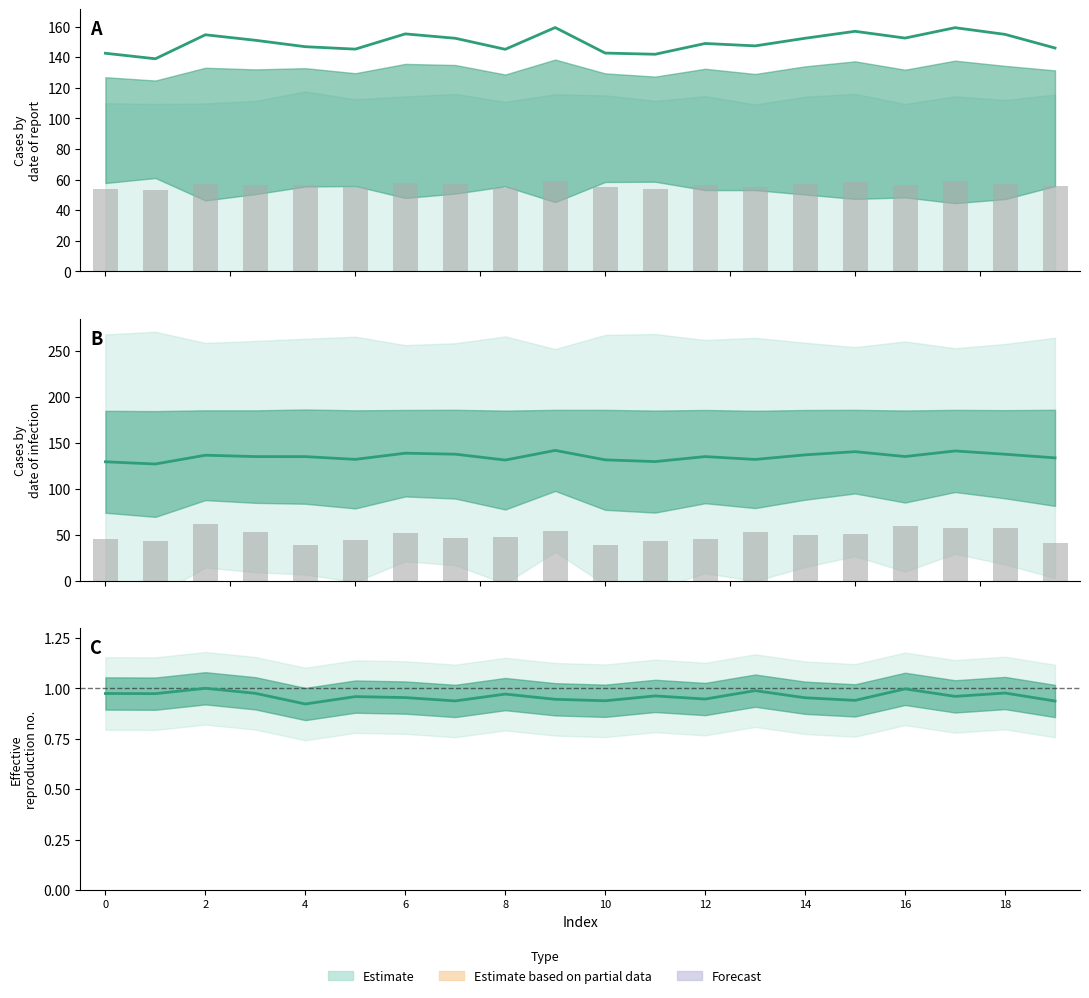

How many groups of bars are there?

20